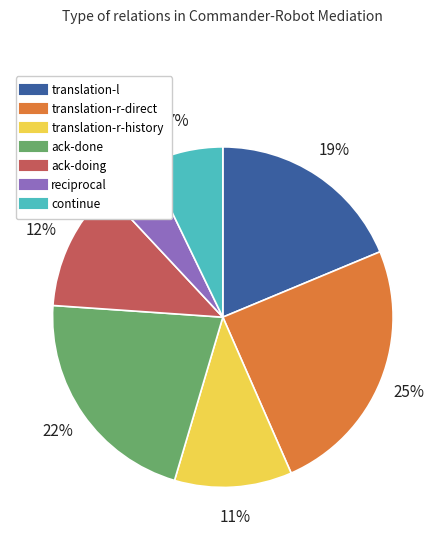

Which slice is the largest?

translation-r-direct